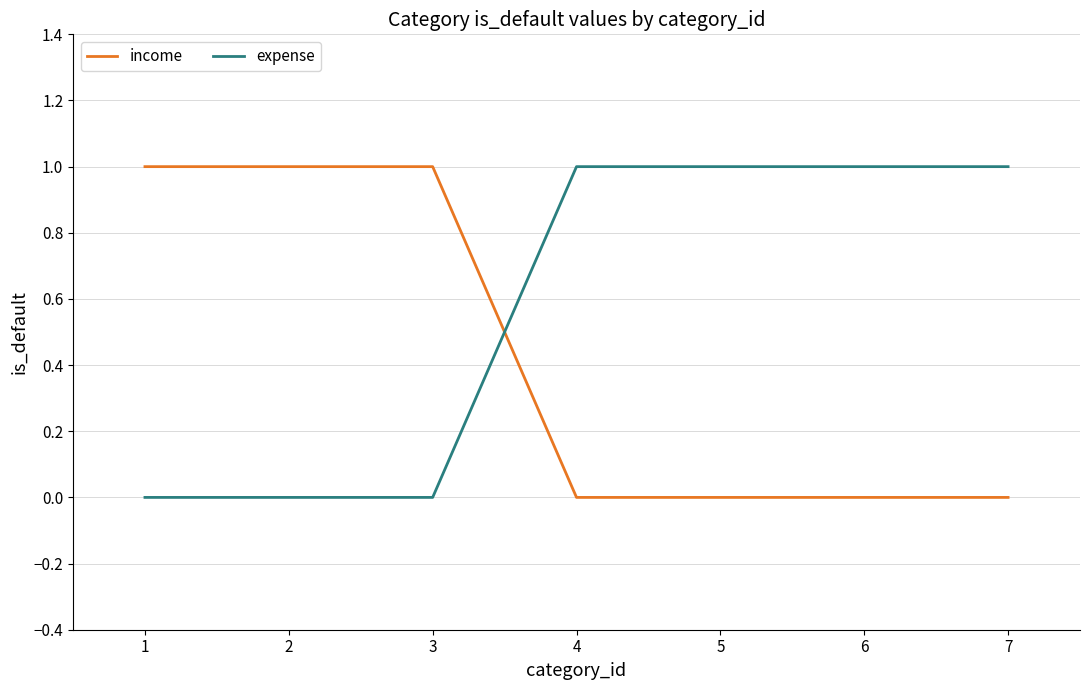

Rank the series by their average value, from highest to lowest.

expense, income